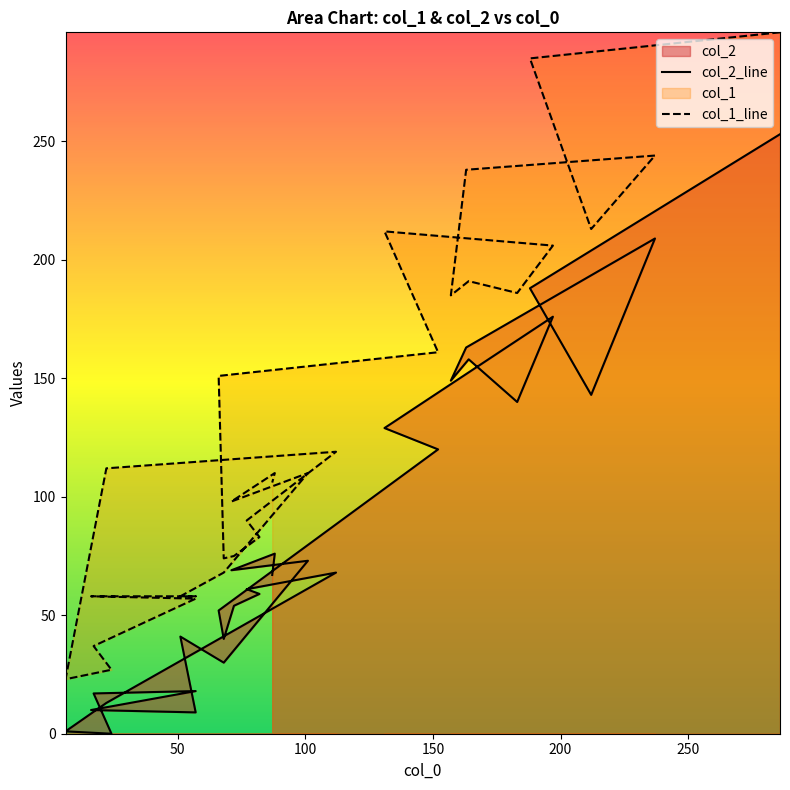

Which series changed the most between 22 and 25?

col_2_line